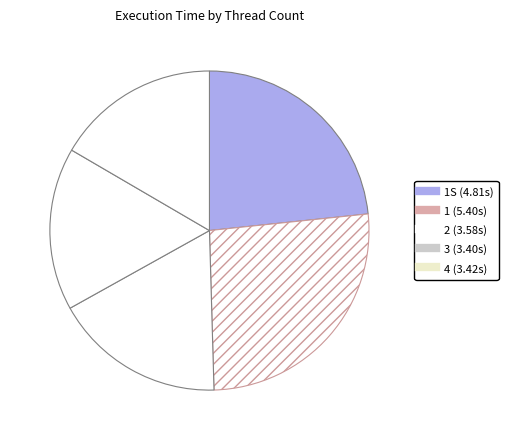

How many segments does this pie chart have?

5